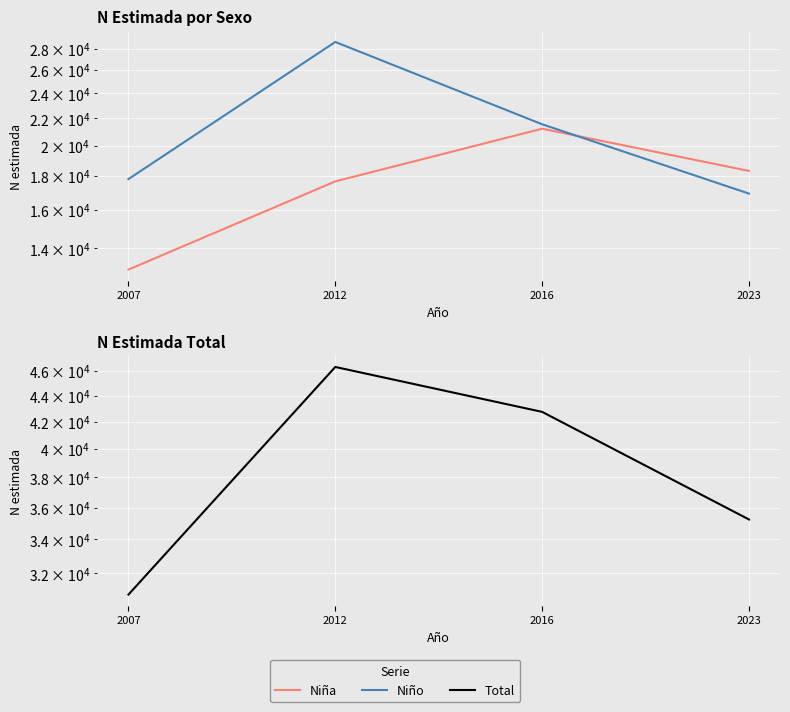

How many intersections are there between Niña and Niño?

1